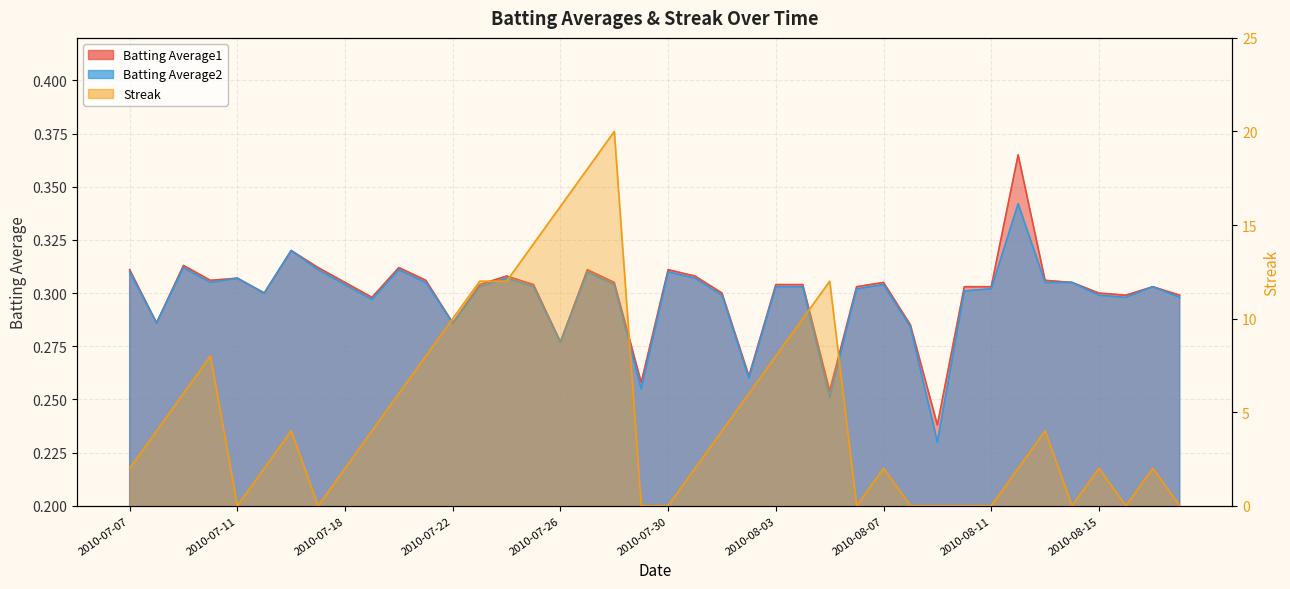

True or false: Streak has a value of 10.0 at 2010-07-22.

True